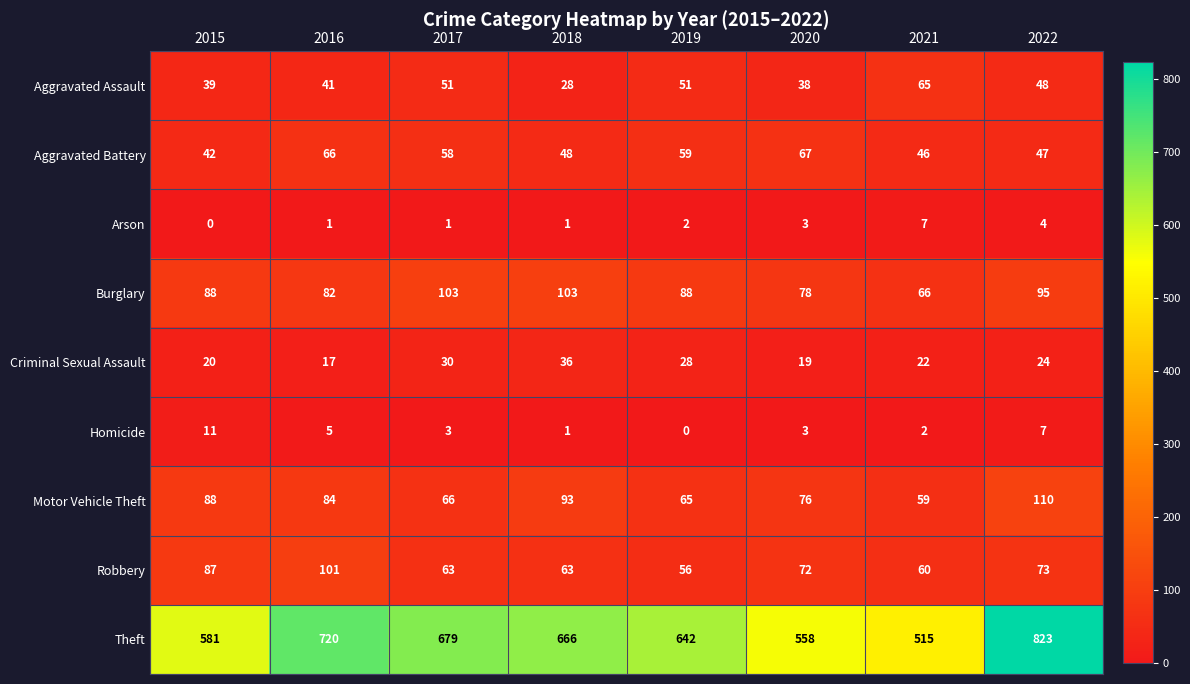

Is it true that Arson equals 1 at 2020?

False